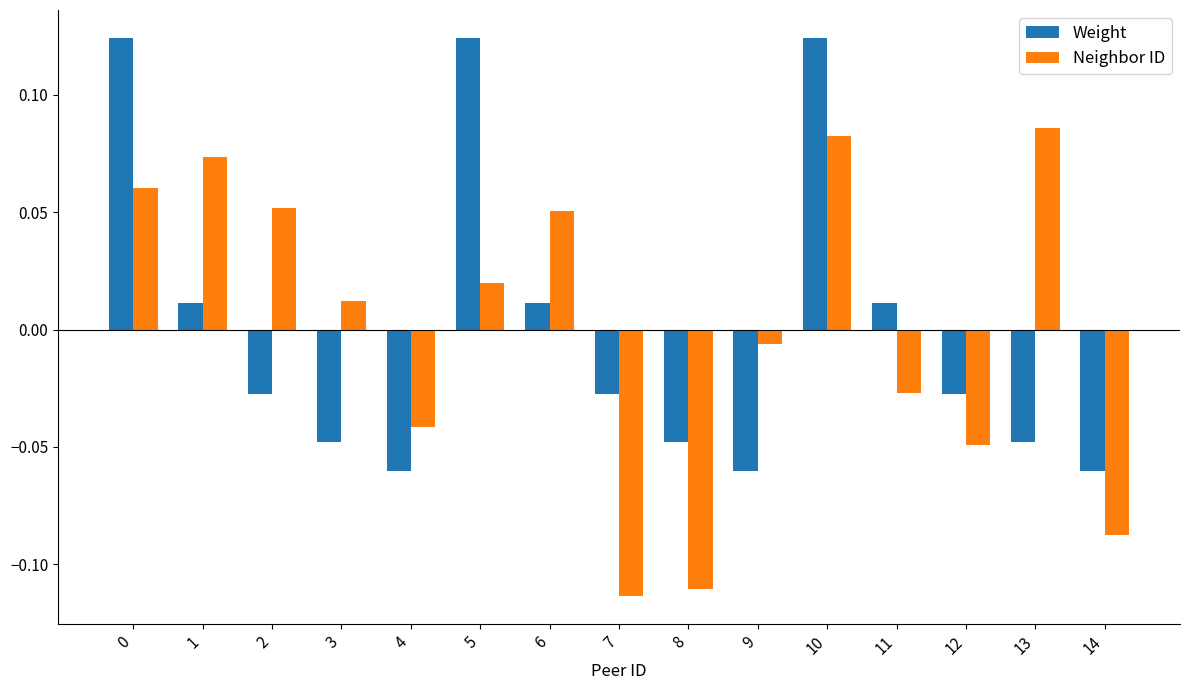

How many bars are there in each group?

2